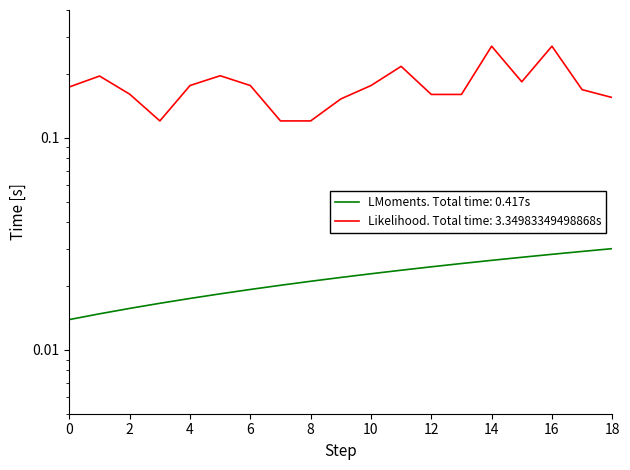

What is the difference between the highest and lowest values at 2020-09?

0.1